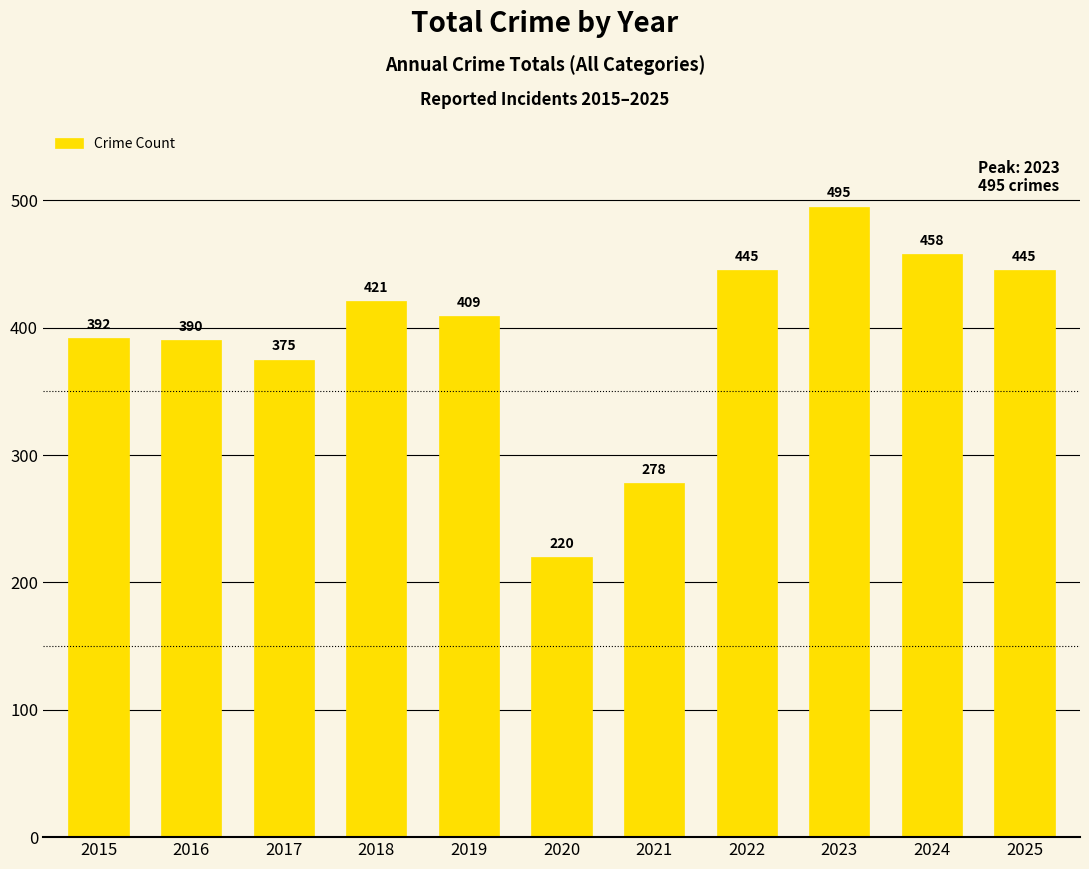

Count the number of data series in this chart.

1